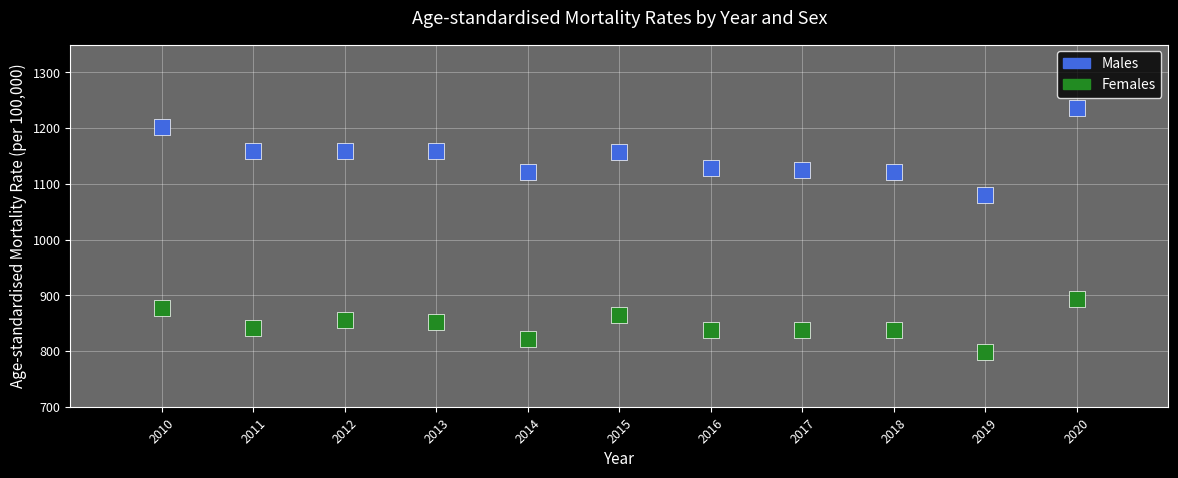

What are all the series names shown in the legend?

Males, Females